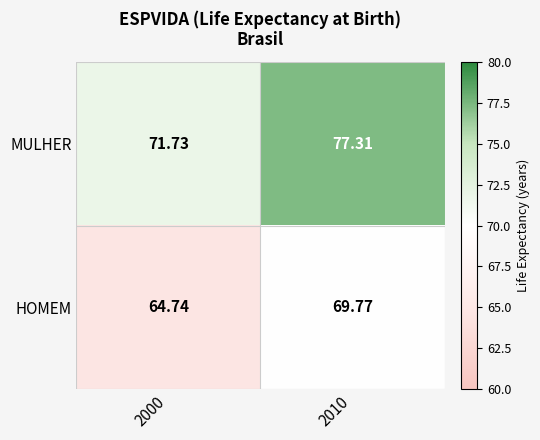

Rank the series by their average value, from lowest to highest.

HOMEM, MULHER